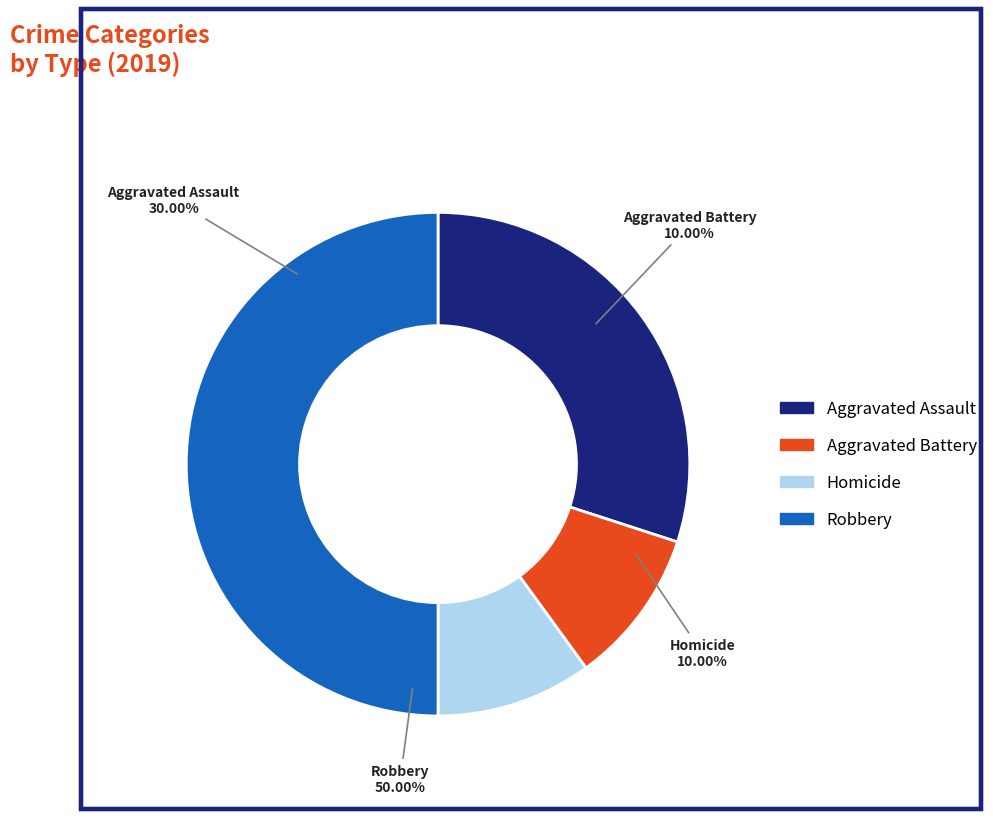

What is the total percentage of Homicide and Robbery?

60.0%